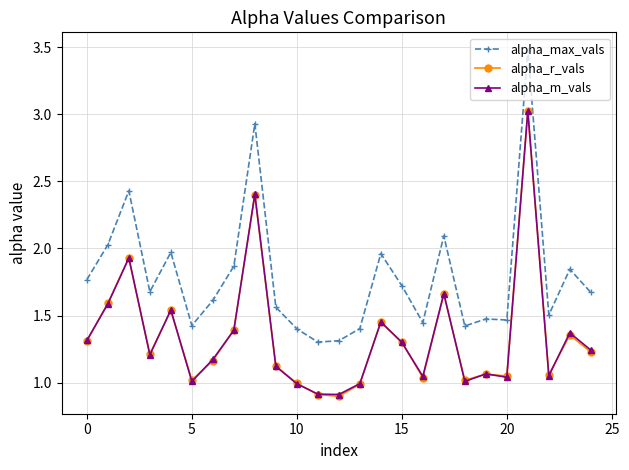

What is the greatest value displayed?

3.5